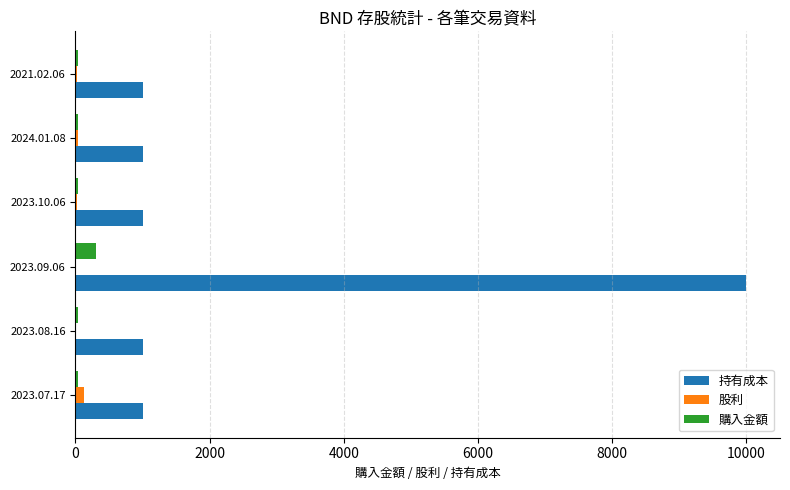

The value of 持有成本 at 2023.09.06 is 13653.0. True or false?

False